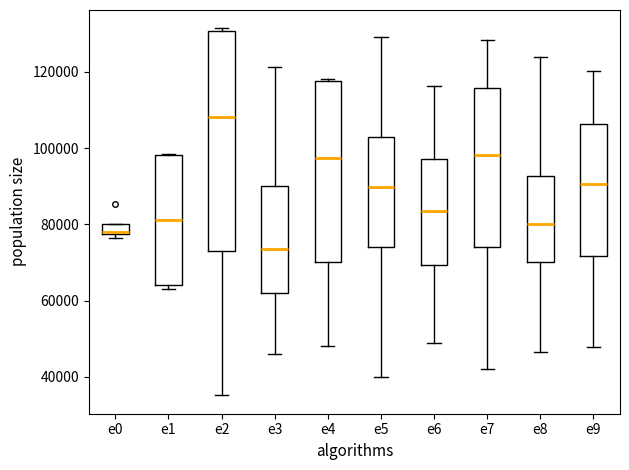

Comparing the boxes themselves (not the whiskers), which one is the tallest?

e2